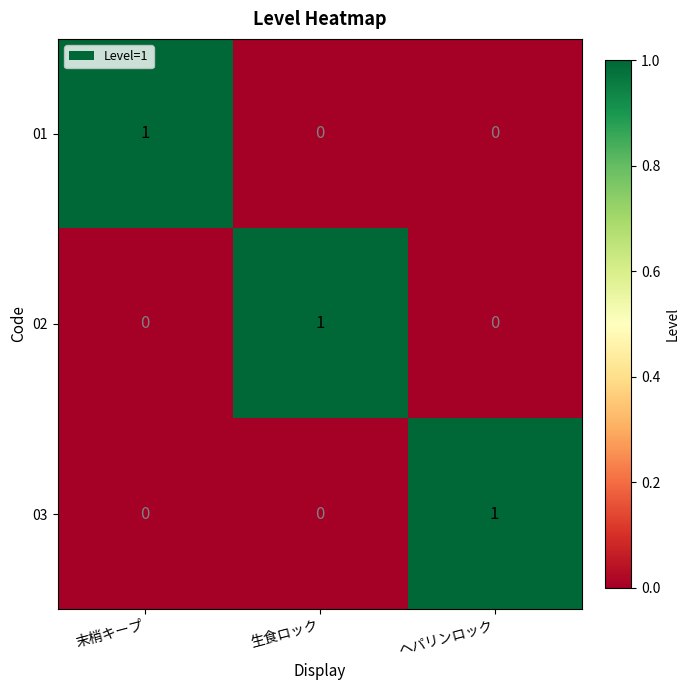

At how many categories does at least one series exceed 0?

3